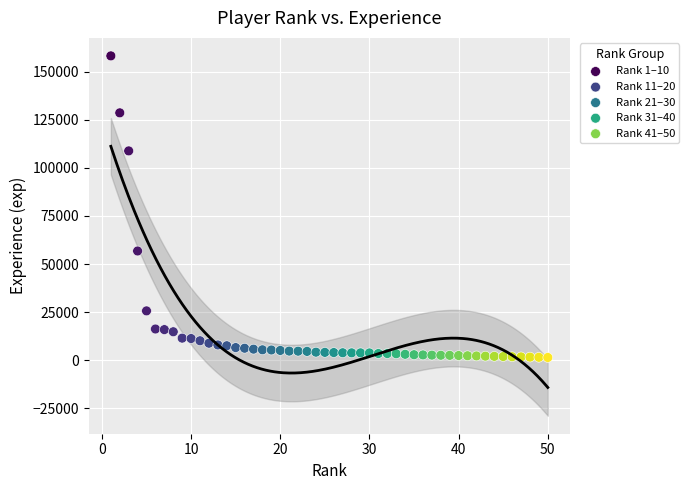

Which series has the widest spread of Y values?

Rank 1–10